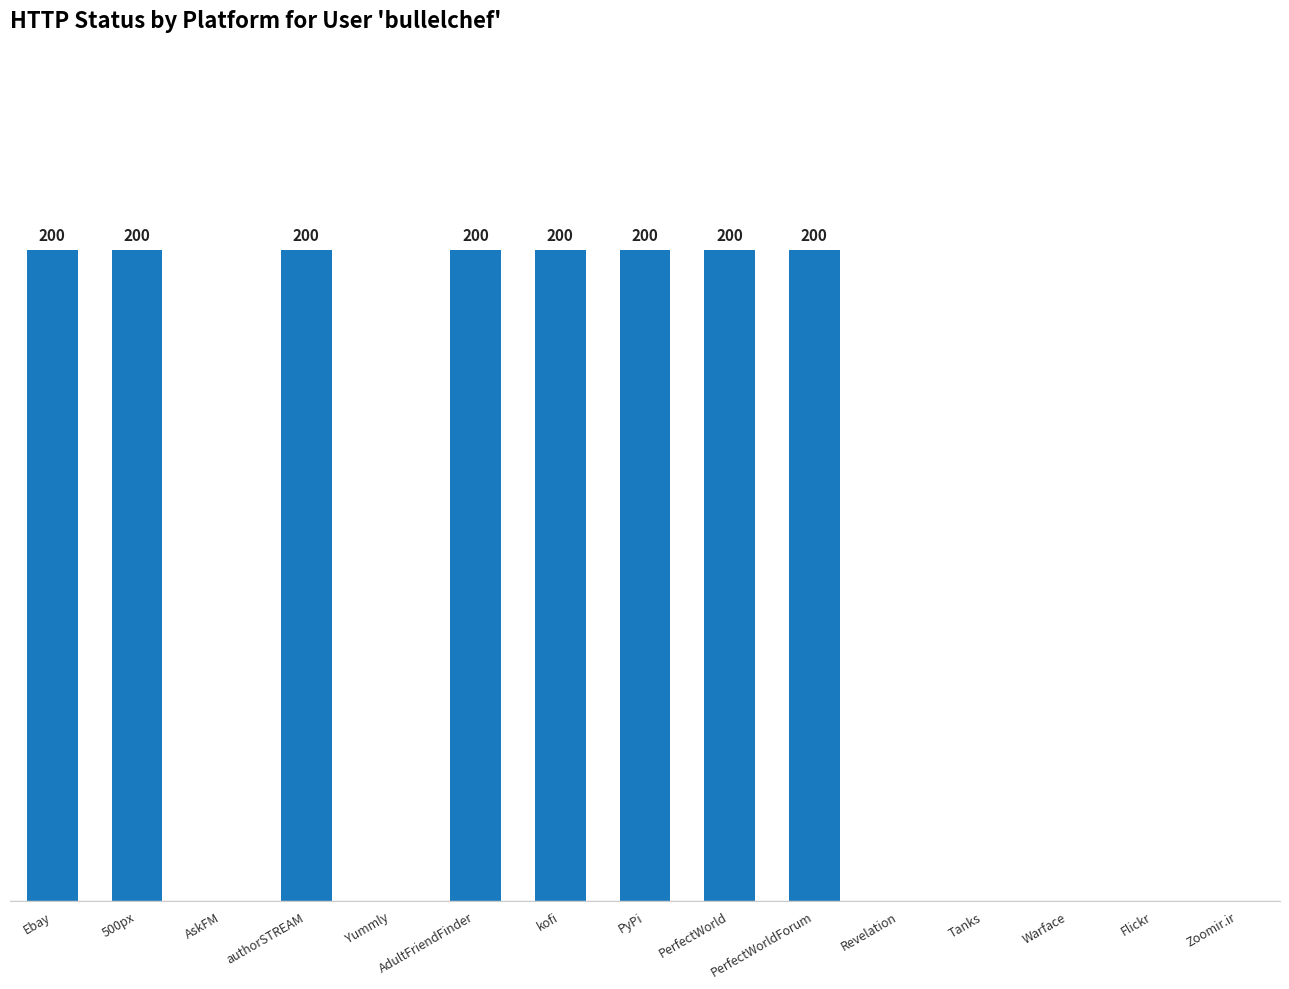

Which has a higher value, AskFM or PerfectWorldForum?

PerfectWorldForum